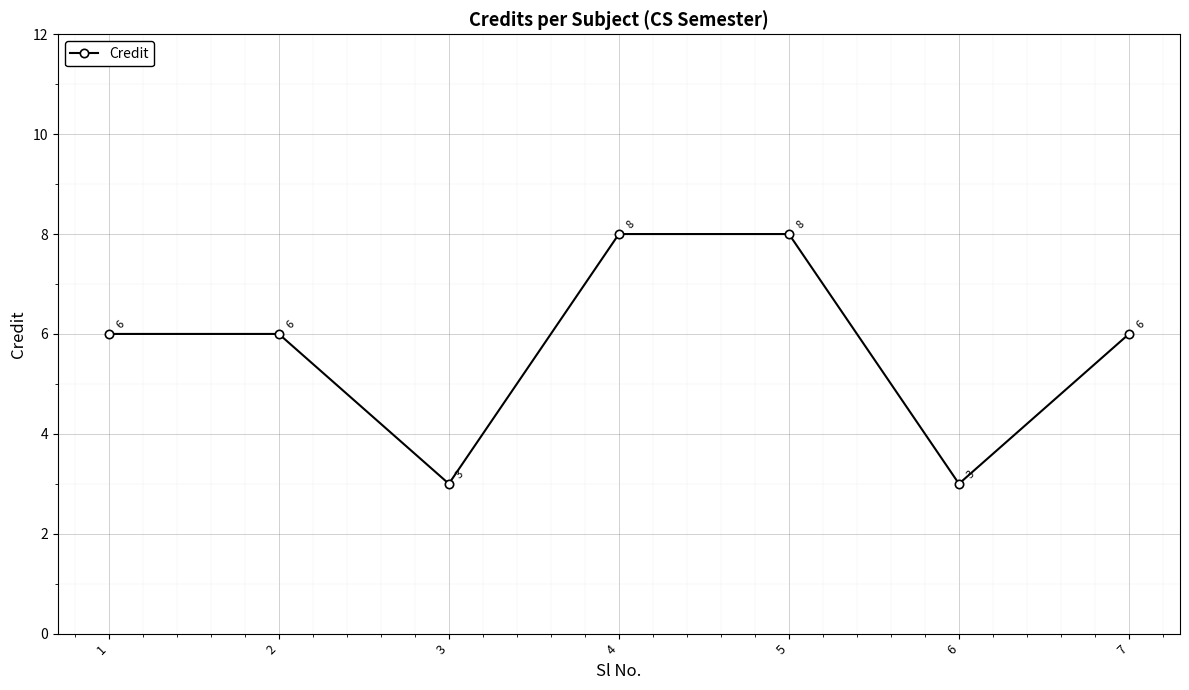

What is the difference between the maximum and minimum values?

5